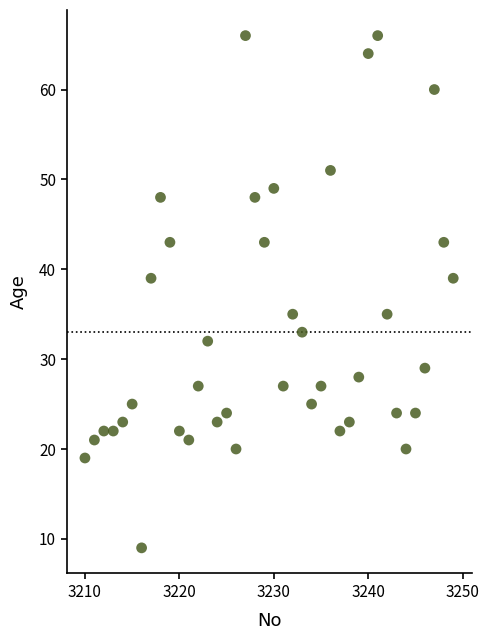

What is the range of X values (max minus min)?

39